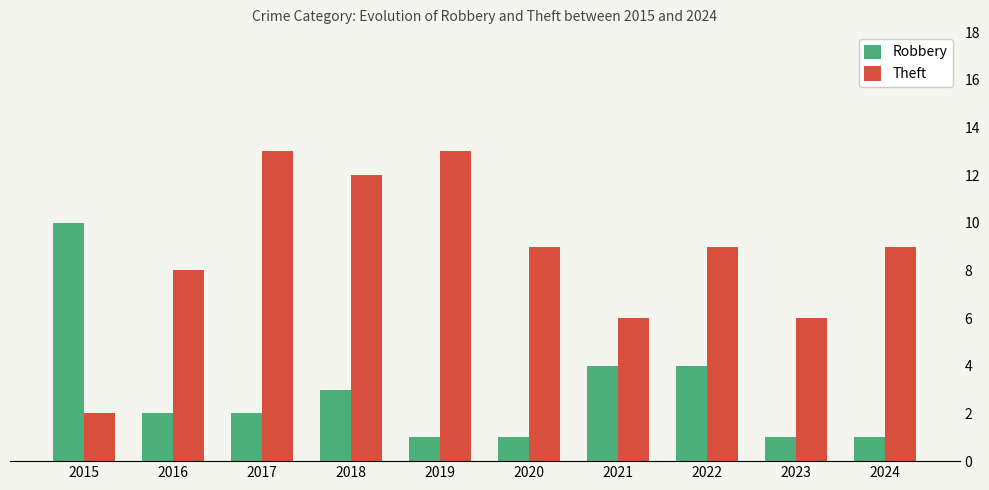

What is the greatest value displayed?

13